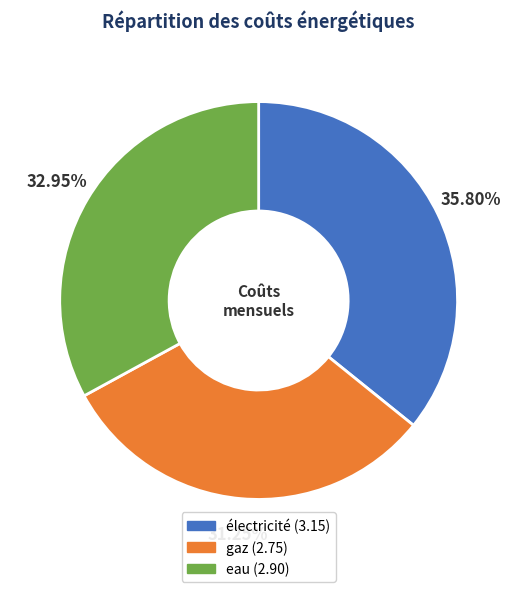

Which slice is the largest?

électricité